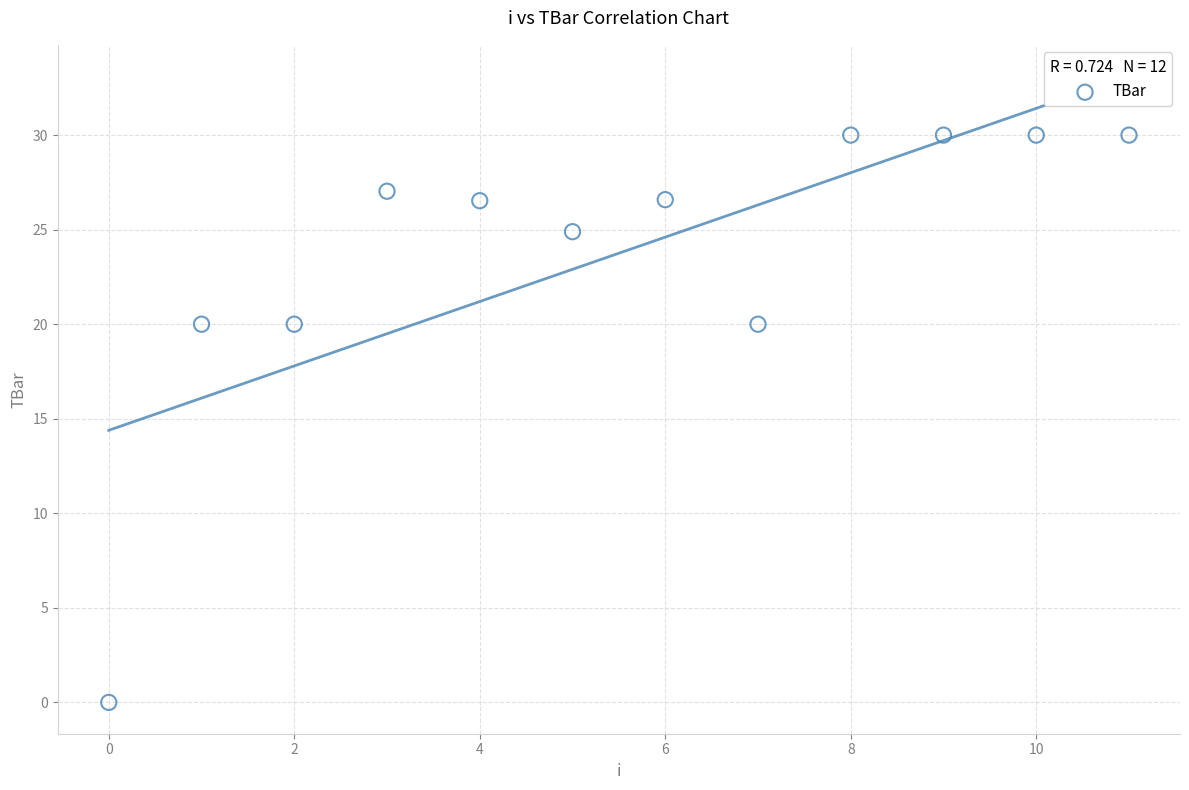

What is the average Y value?

23.8